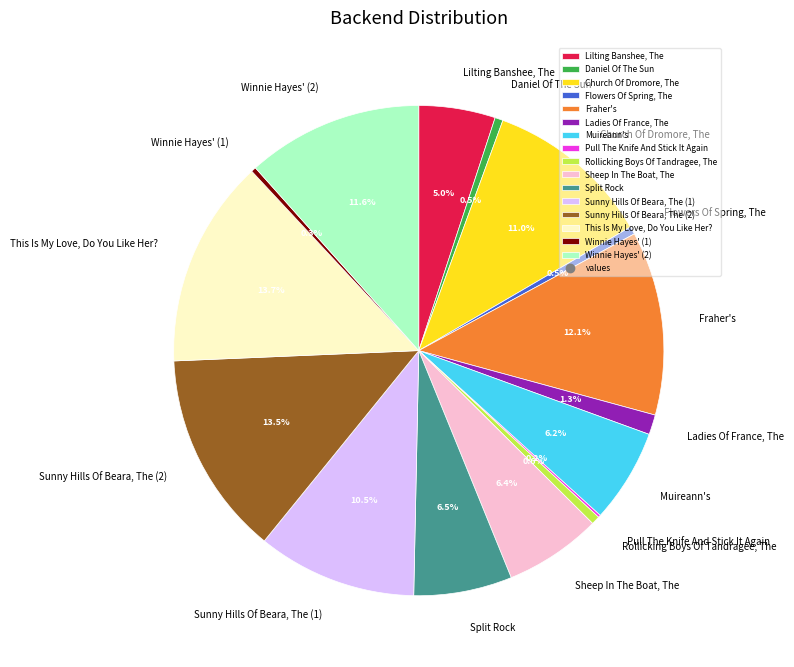

What percentage do Ladies Of France, The and Winnie Hayes' (1) together represent?

1.6%